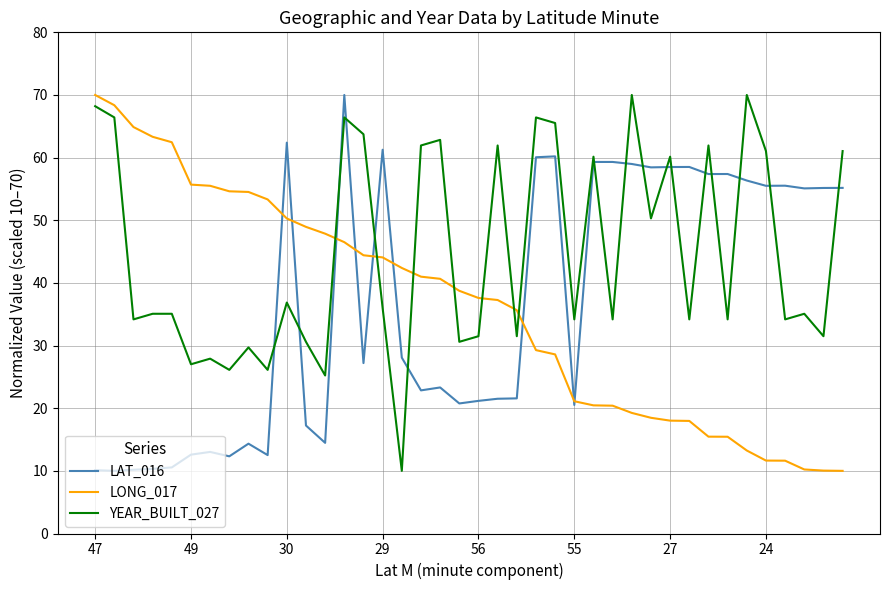

True or false: YEAR_BUILT_027 has more than 0 interior local peaks.

True